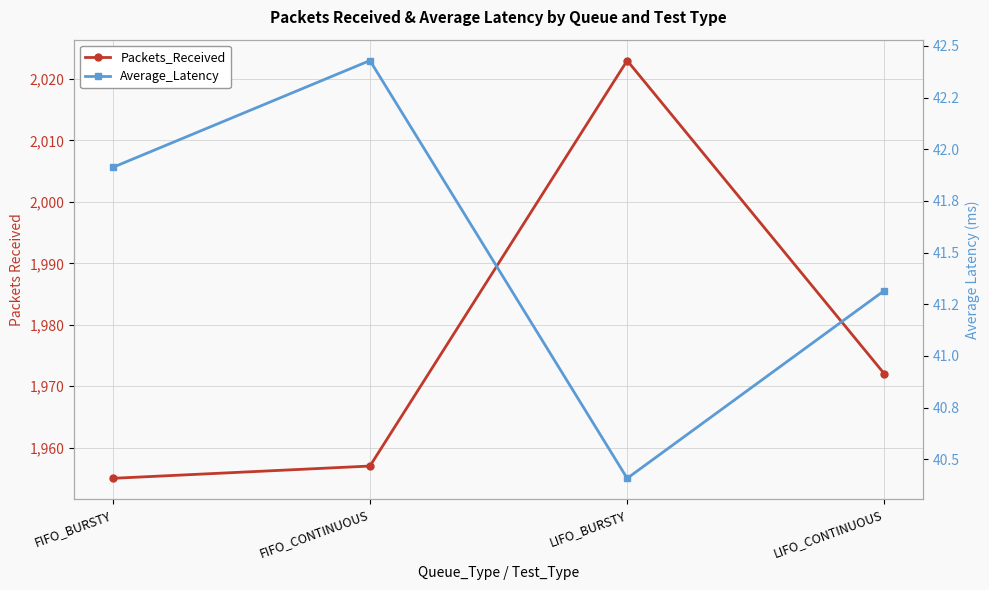

What position from the left is FIFO_CONTINUOUS?

2